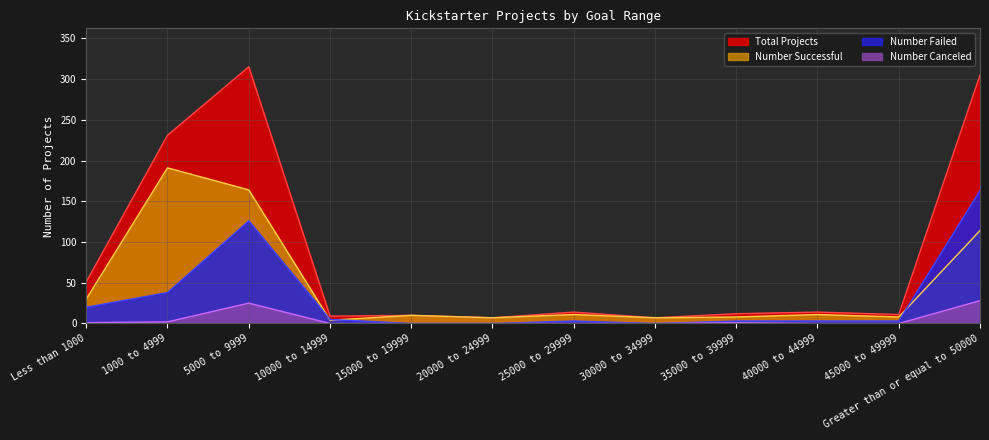

In Number Failed, how many points are higher than both neighbors (excluding endpoints)?

2